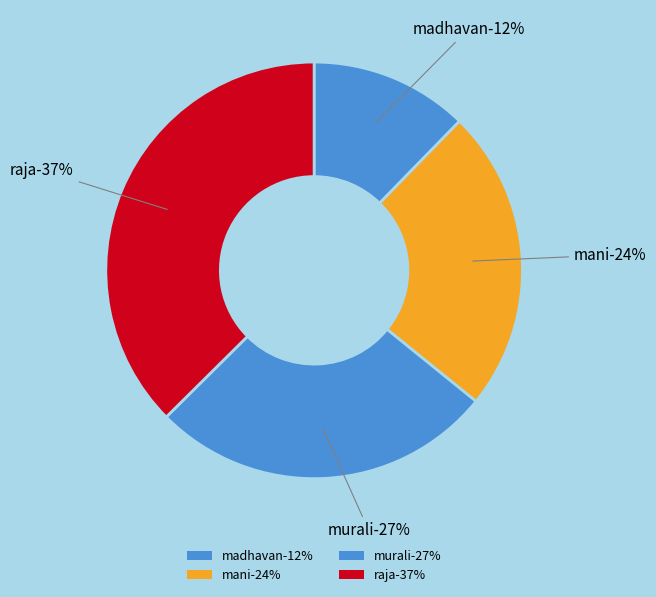

How many segments does this pie chart have?

4